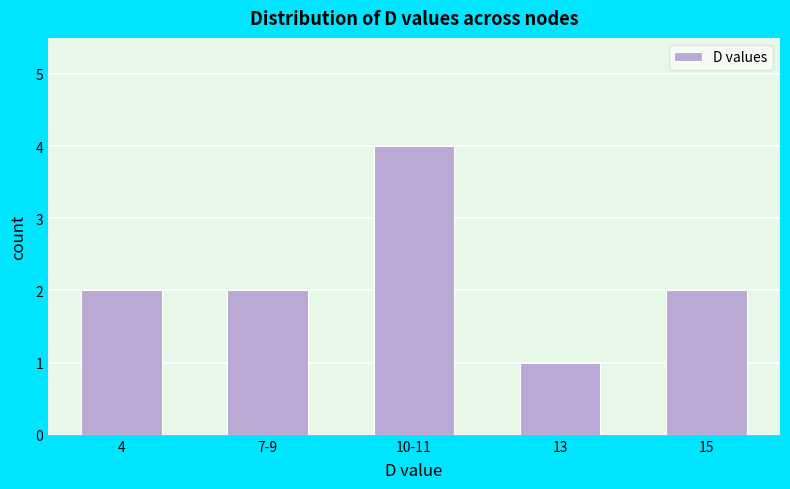

Reading right to left, transcribe all the data shown in this chart.

2	1	4	2	2